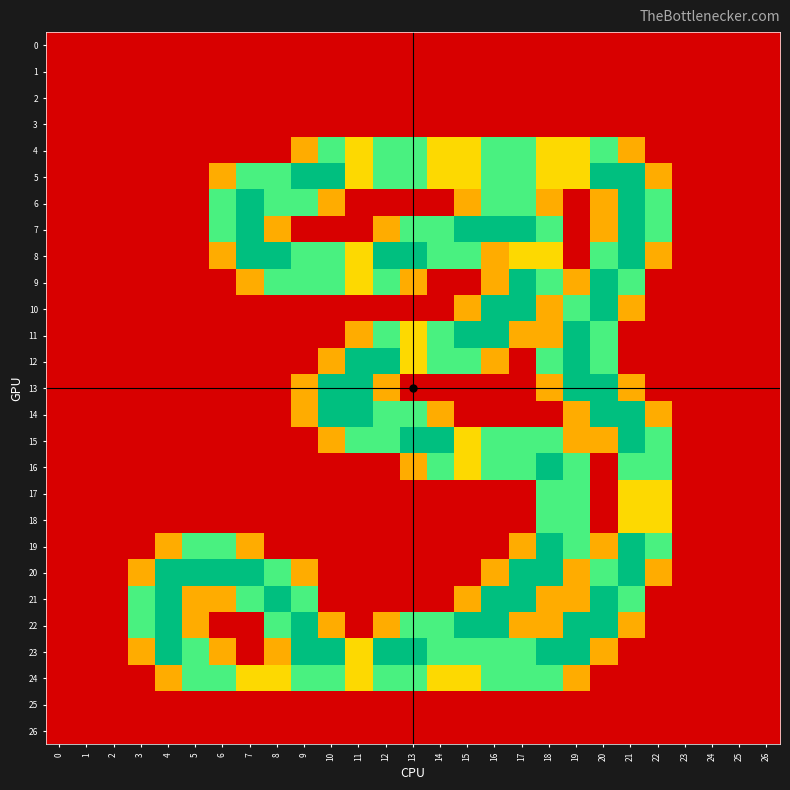

At 17, list the series in order from largest to smallest.

7, 9, 10, 20, 21, 4, 5, 6, 15, 16, 23, 24, 8, 11, 19, 22, 0, 1, 2, 3, 12, 13, 14, 17, 18, 25, 26